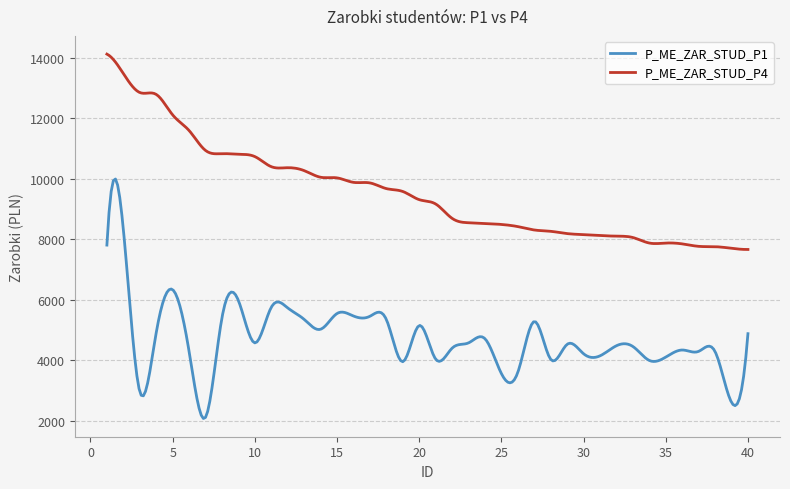

Which series has the largest total across all categories?

P_ME_ZAR_STUD_P4